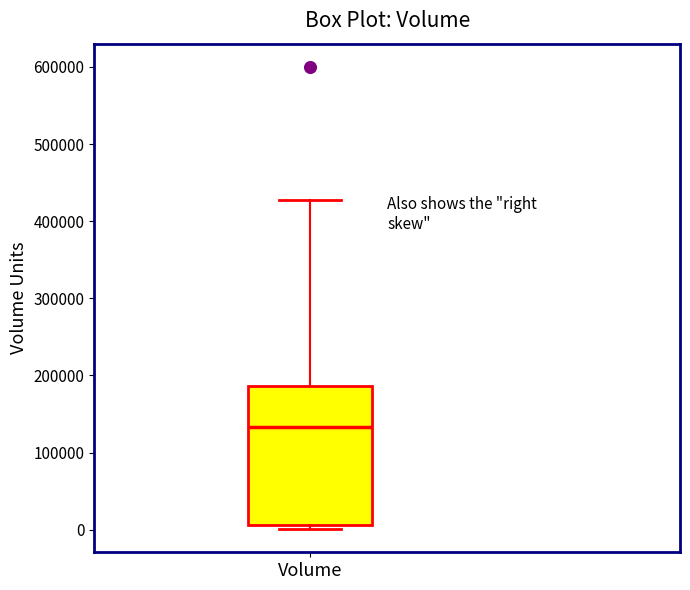

Transcribe this box plot: give where the median line is, the range the box spans, and where the two whiskers end, as read against the y-axis. The values are not printed on the chart, so give them approximately, as read against the axis.

median 130000, box 10000 to 190000, whiskers 0 to 430000